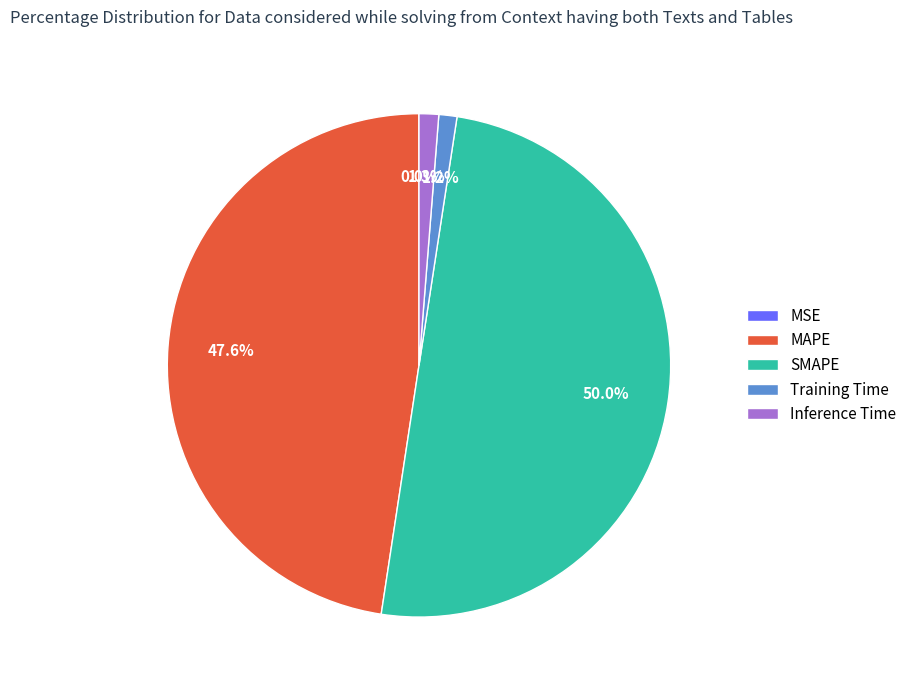

What percentage do Training Time and SMAPE together represent?

51.1%